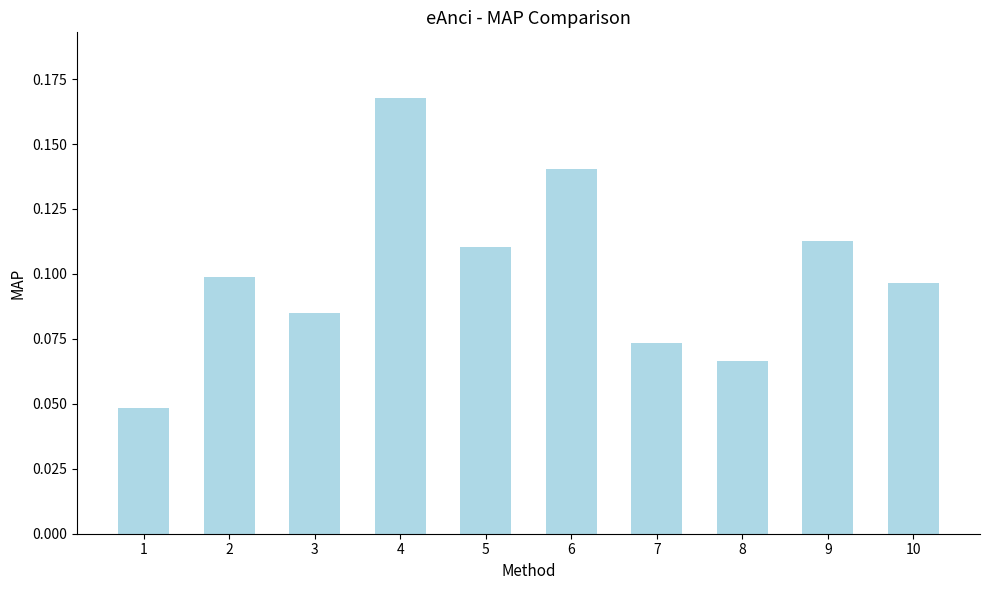

Count the values in the range 0 to 1.

10